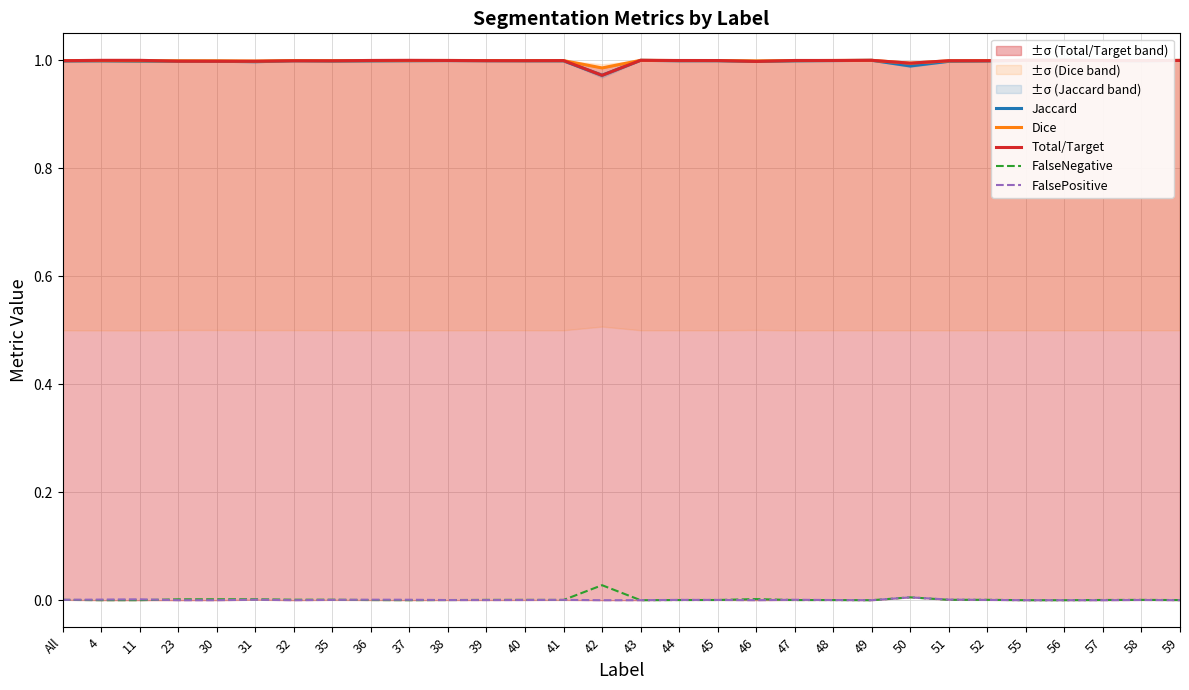

Reading left to right, what are all the values shown in this chart?

Jaccard: 1.0	1.0	1.0	1.0	1.0	1.0	1.0	1.0	1.0	1.0	1.0	1.0	1.0	1.0	1.0	1.0	1.0	1.0	1.0	1.0	1.0	1.0	1.0	1.0	1.0	1.0	1.0	1.0	1.0	1.0
Dice: 1.0	1.0	1.0	1.0	1.0	1.0	1.0	1.0	1.0	1.0	1.0	1.0	1.0	1.0	1.0	1.0	1.0	1.0	1.0	1.0	1.0	1.0	1.0	1.0	1.0	1.0	1.0	1.0	1.0	1.0
Total/Target: 1.0	1.0	1.0	1.0	1.0	1.0	1.0	1.0	1.0	1.0	1.0	1.0	1.0	1.0	1.0	1.0	1.0	1.0	1.0	1.0	1.0	1.0	1.0	1.0	1.0	1.0	1.0	1.0	1.0	1.0
FalseNegative: 0.0	0.0	0.0	0.0	0.0	0.0	0.0	0.0	0.0	0.0	0.0	0.0	0.0	0.0	0.0	0.0	0.0	0.0	0.0	0.0	0.0	0.0	0.0	0.0	0.0	0.0	0.0	0.0	0.0	0.0
FalsePositive: 0.0	0.0	0.0	0.0	0.0	0.0	0.0	0.0	0.0	0.0	0.0	0.0	0.0	0.0	0.0	0.0	0.0	0.0	0.0	0.0	0.0	0.0	0.0	0.0	0.0	0.0	0.0	0.0	0.0	0.0